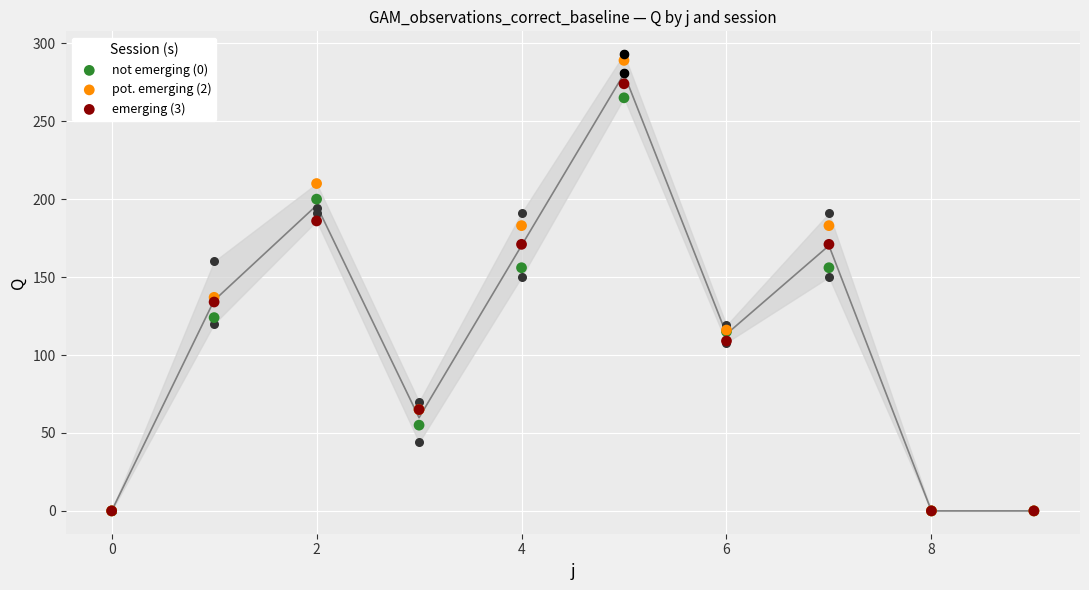

What are all the series names shown in the legend?

not emerging (0), pot. emerging (2), emerging (3)